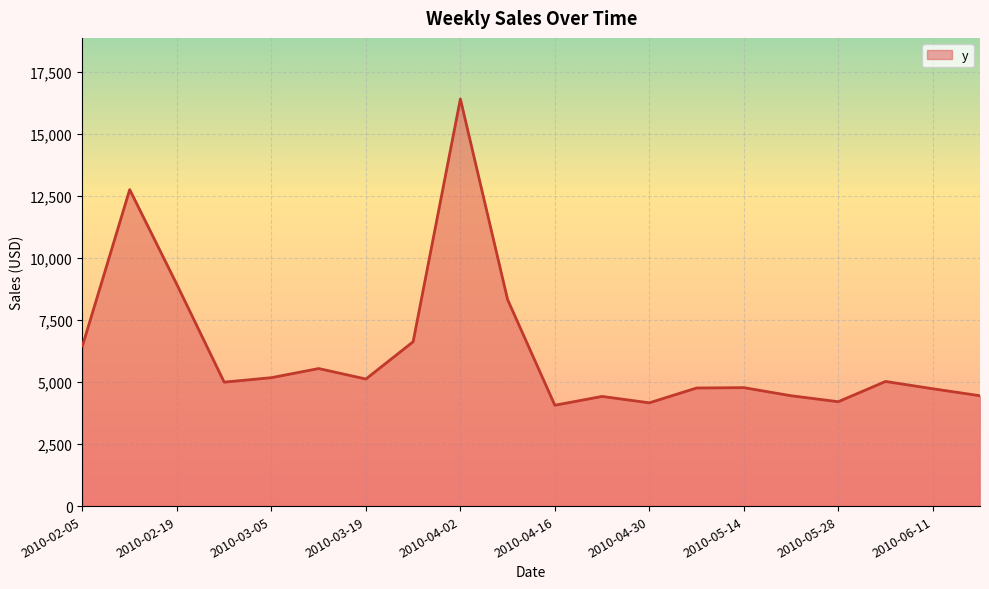

What is the smallest value displayed?

4061.9